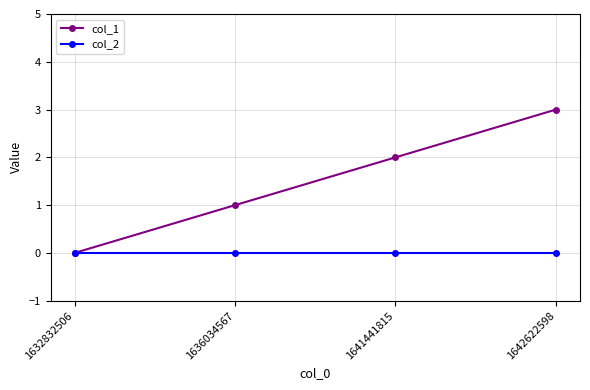

Where is col_1 nearest to the value 1?

1636034567